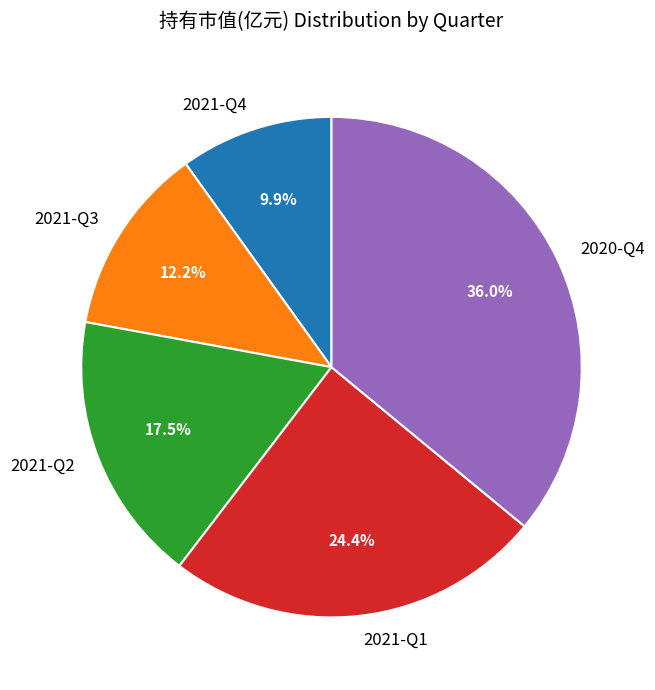

To the nearest percent, what is the average slice percentage?

20%